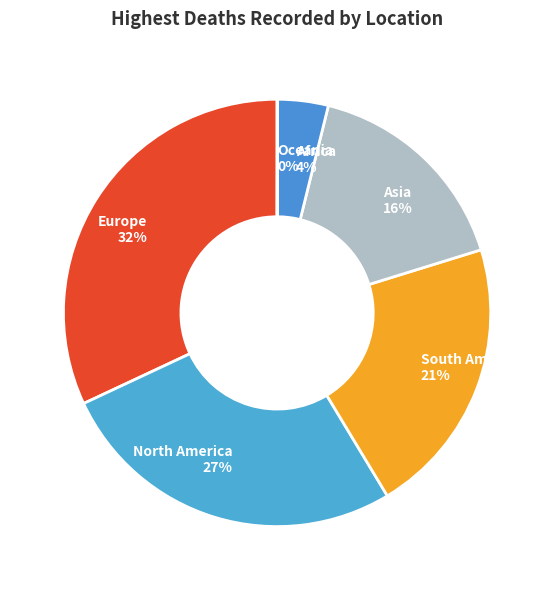

Is North America the majority of the pie?

No